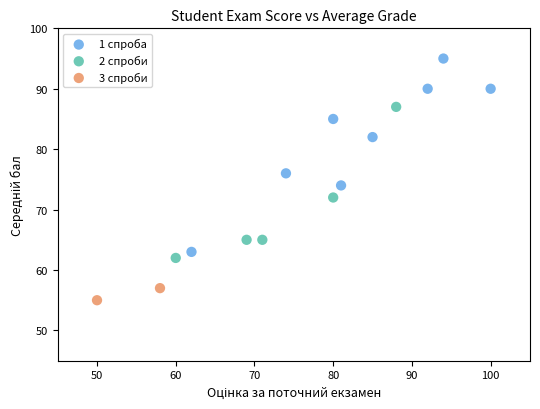

What are all the series names shown in the legend?

1 спроба, 2 спроби, 3 спроби